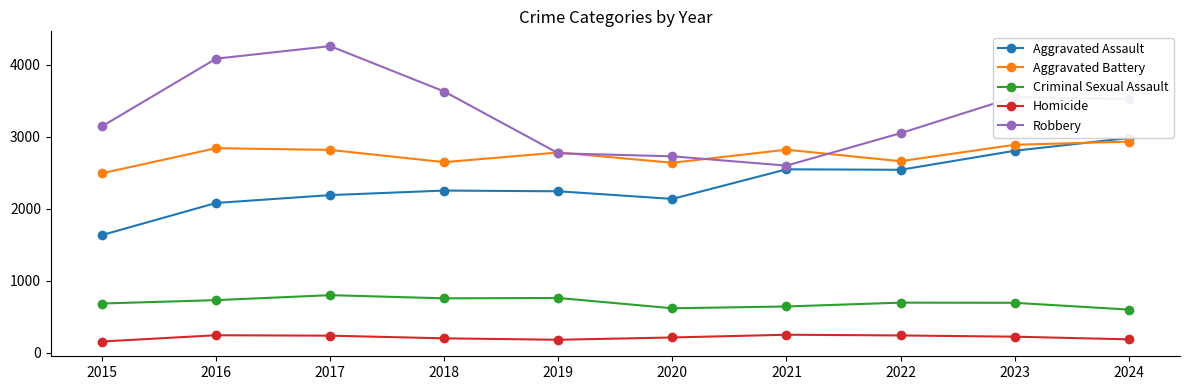

What is the difference between the highest and lowest values at 2021?

2567